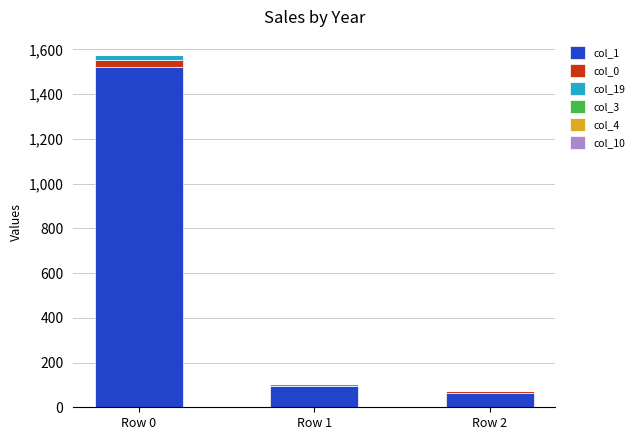

At which label does col_1 reach its peak?

Row 0